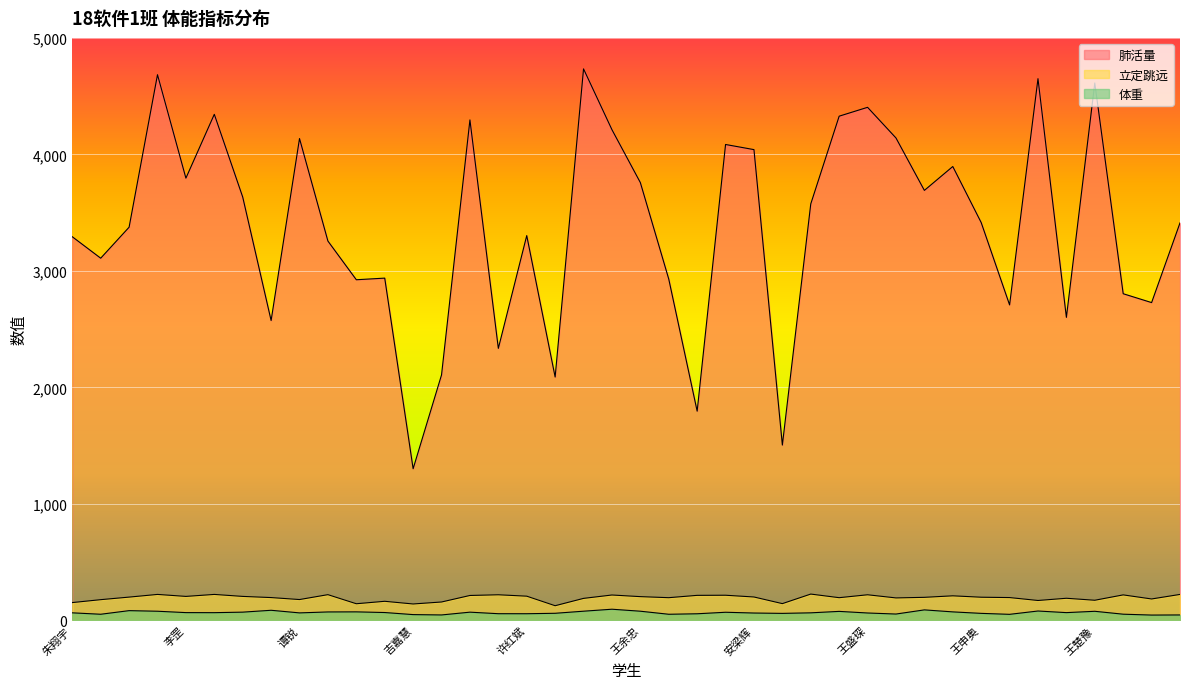

What is the difference between the 立定跳远 values at 谭冲 and 卫鹏怡?

65.0